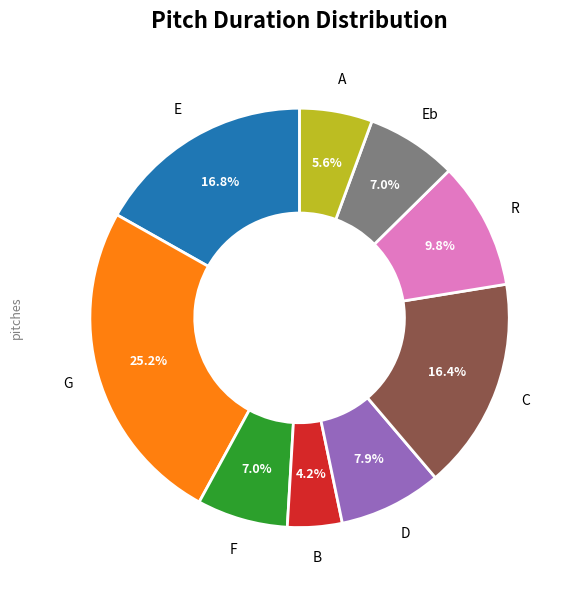

Is there a majority slice in this chart?

No